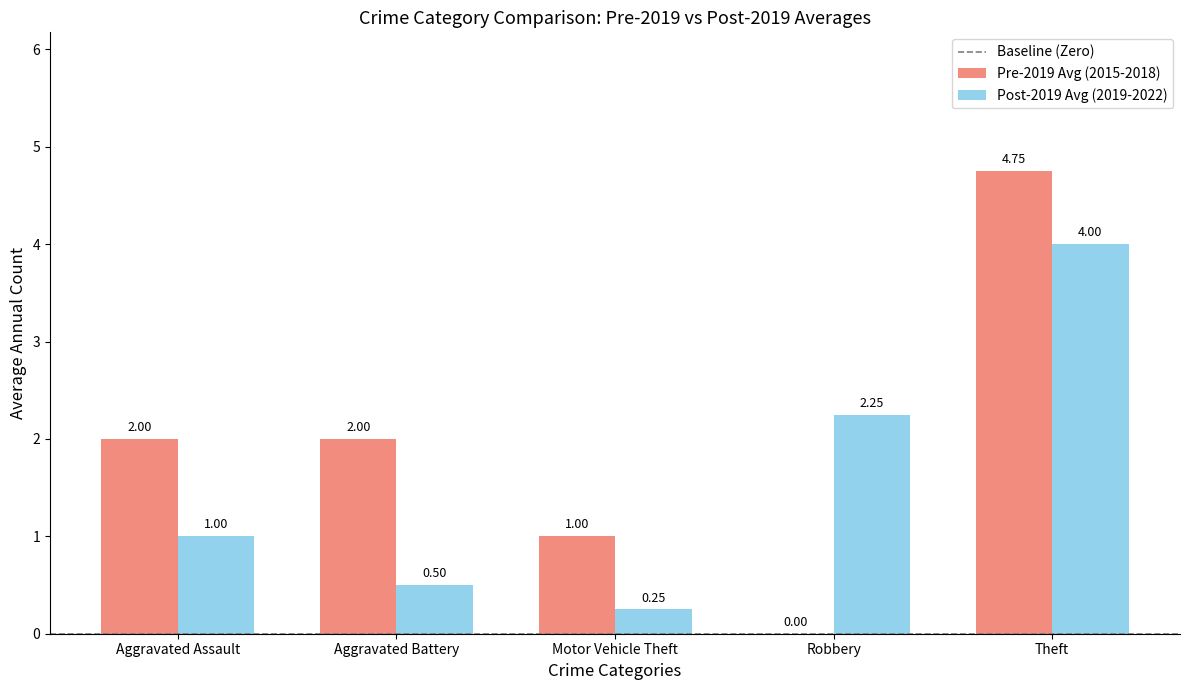

What is the sum of all Post-2019 Avg (2019-2022) values?

8.0